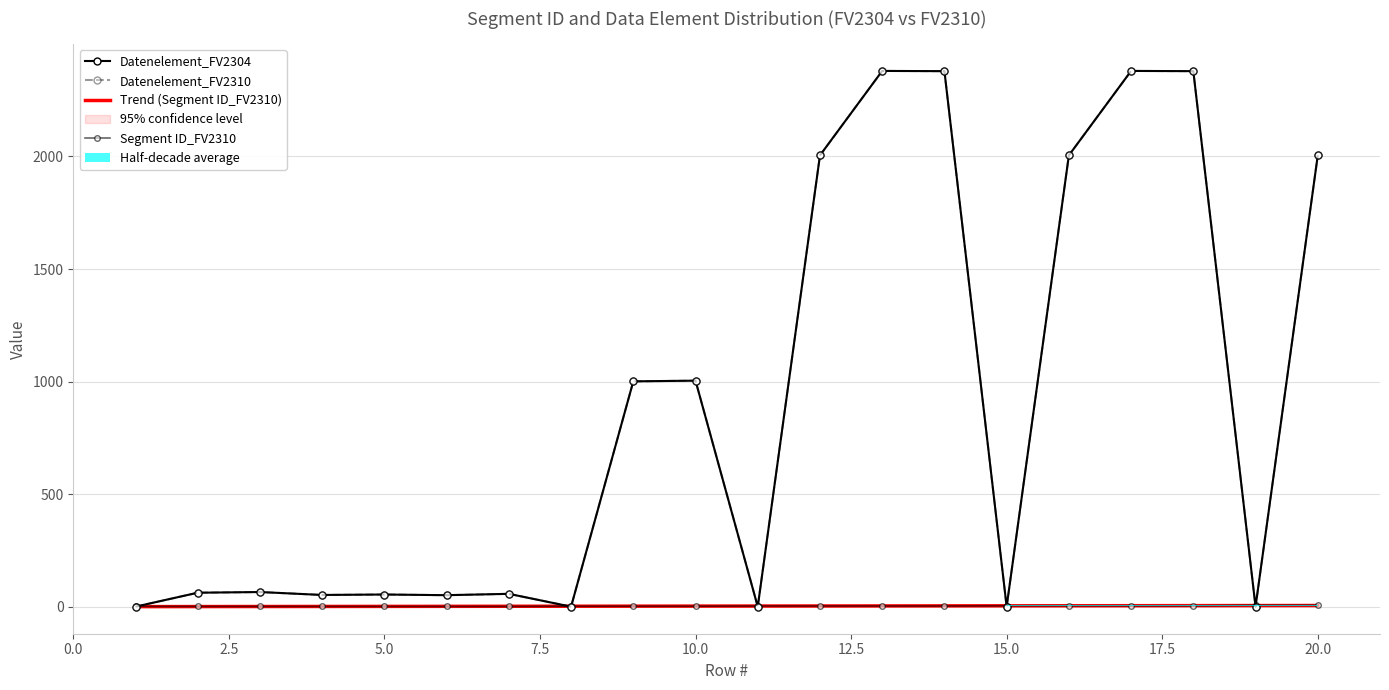

Between which two adjacent categories do Segment ID_FV2310 and Datenelement_FV2304 first intersect?

1 and 2